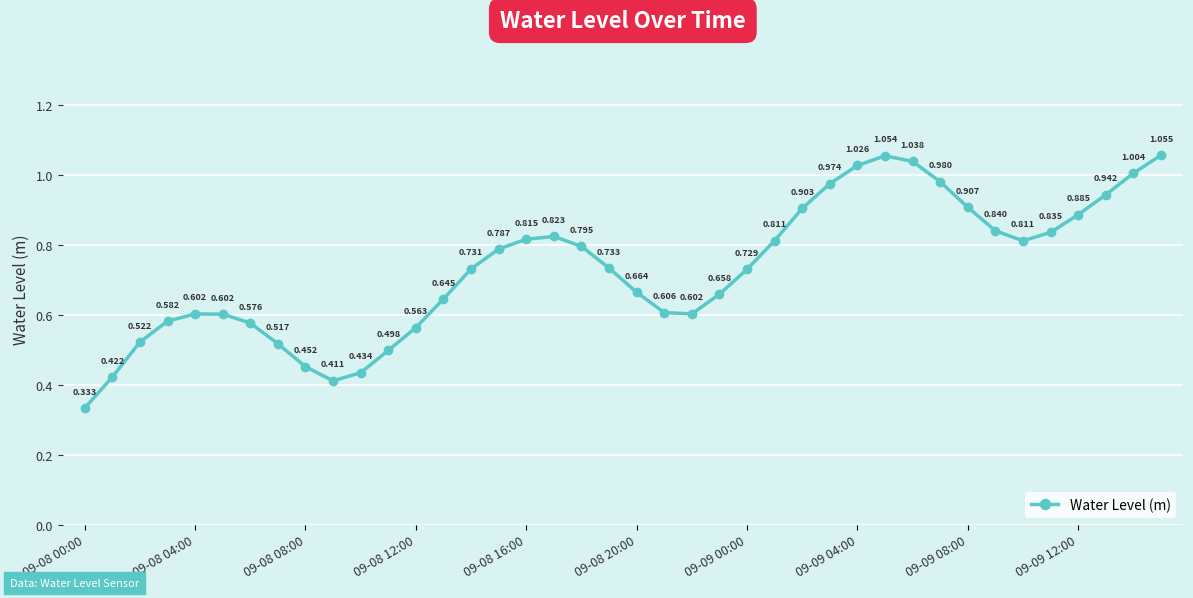

How many lines are shown in the chart?

1